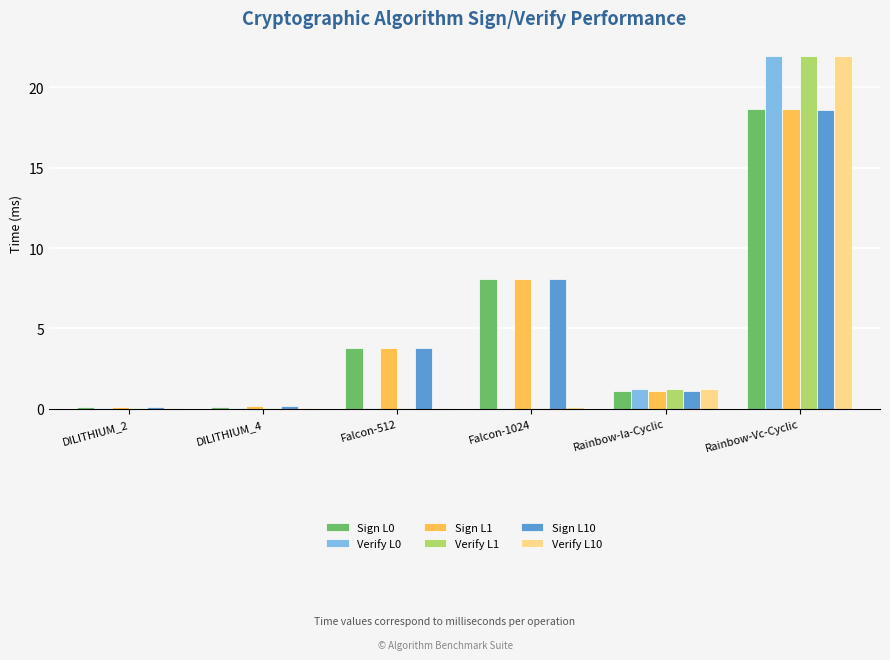

The Sign L0 series shows 5.7 at Falcon-1024. True or false?

False